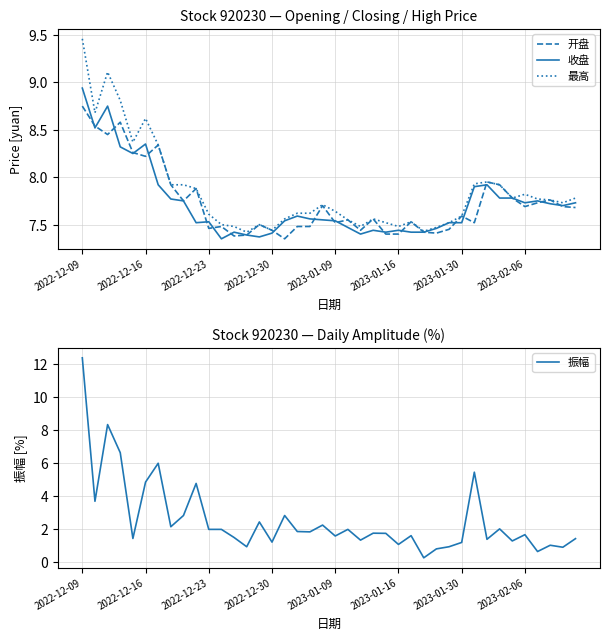

The value of 振幅 at 2023-01-16 is 1.1. True or false?

True